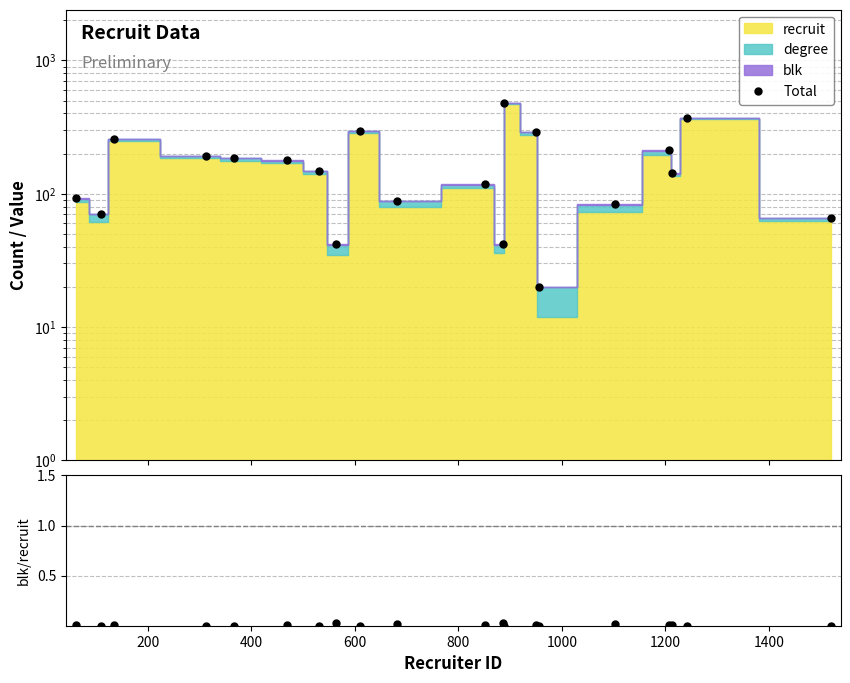

How many interior local valleys does the blk / recruit series have?

7